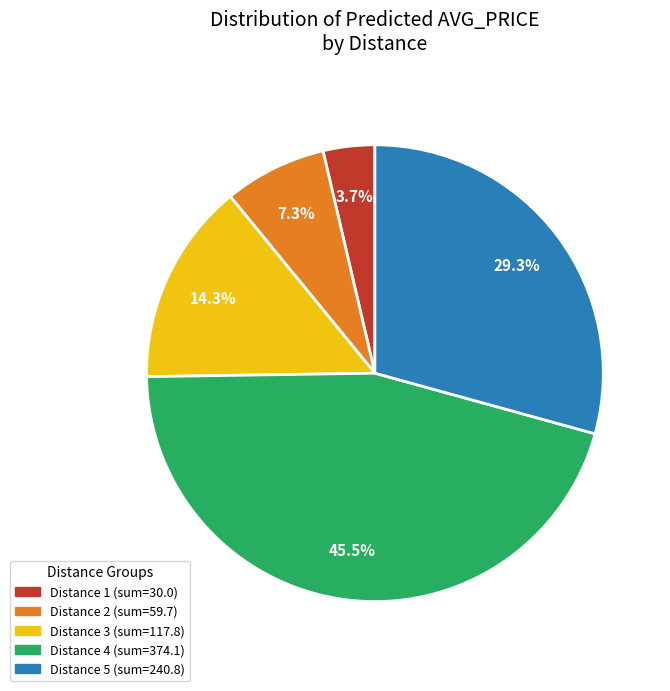

How many segments does this pie chart have?

5